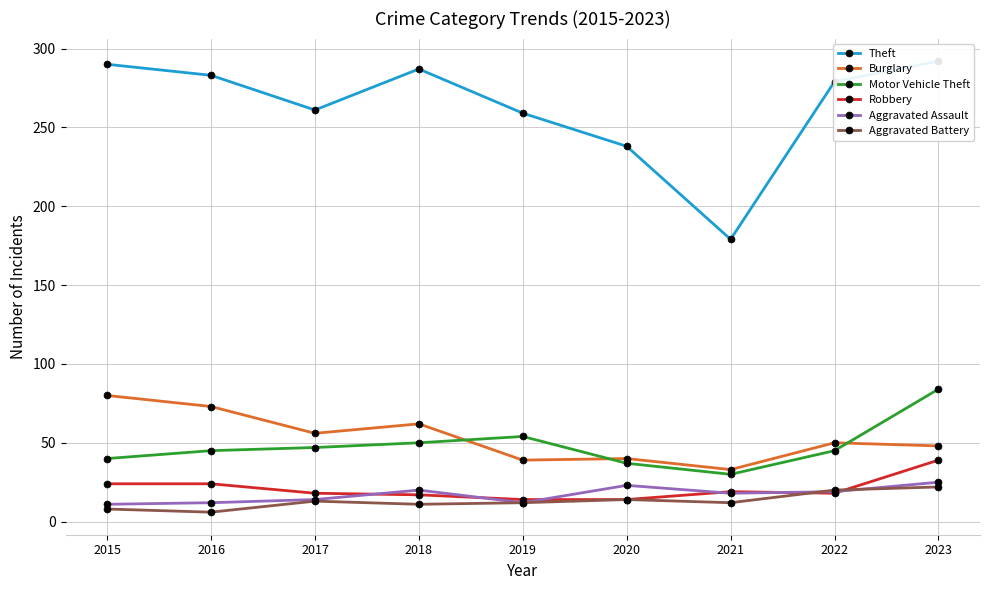

Which series has the largest range (max minus min)?

Theft